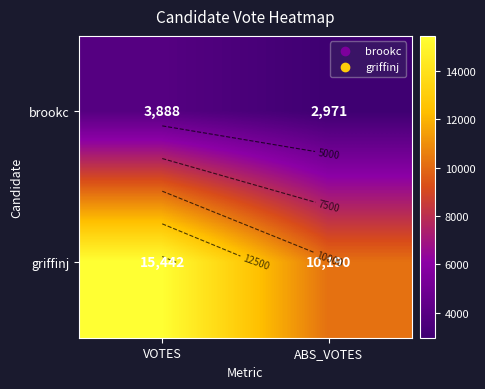

True or false: griffinj has a value of 15442 at VOTES.

True